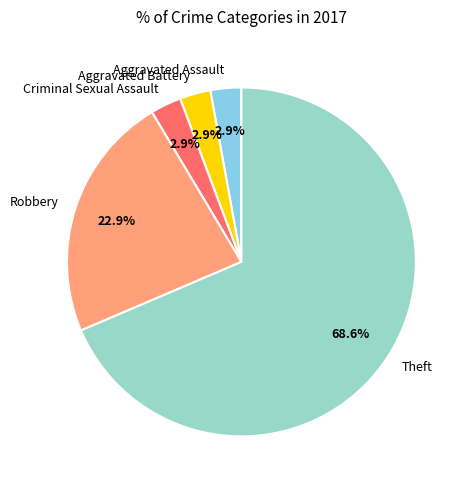

Between Aggravated Assault and Robbery, which is larger?

Robbery